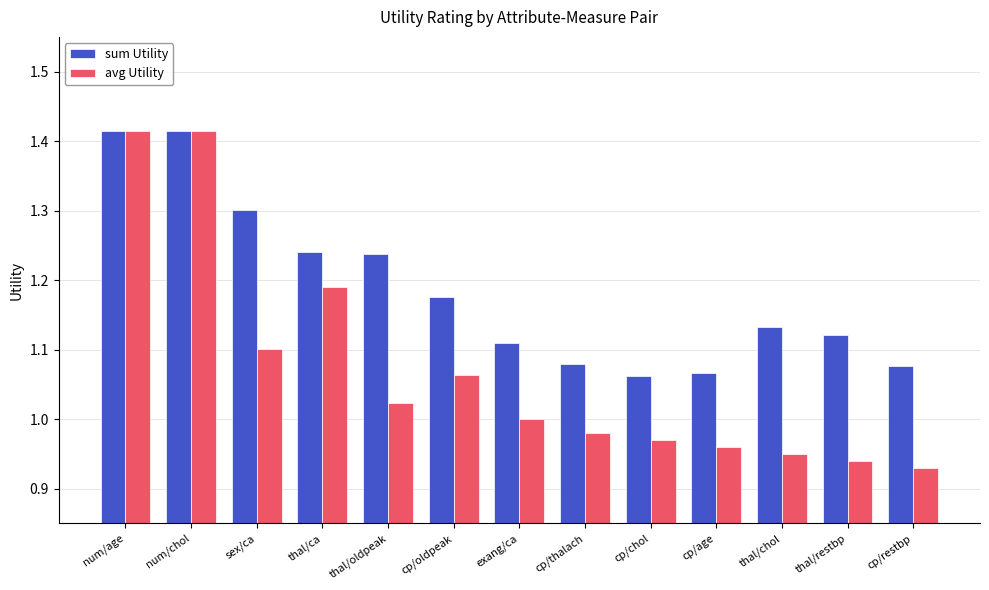

What is the total value across all series at cp/restbp?

2.0